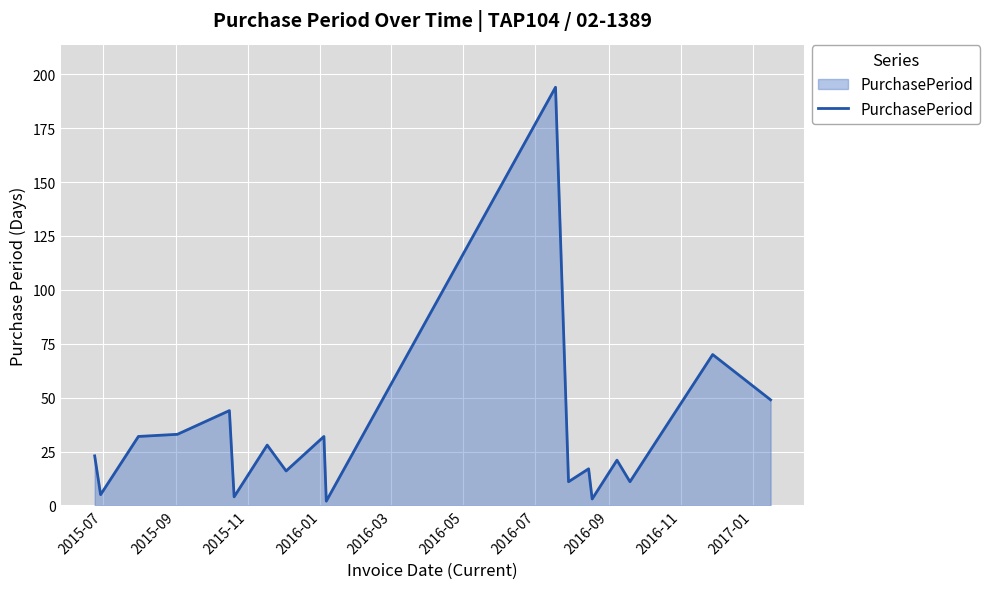

What is the difference between the maximum and minimum values?

192